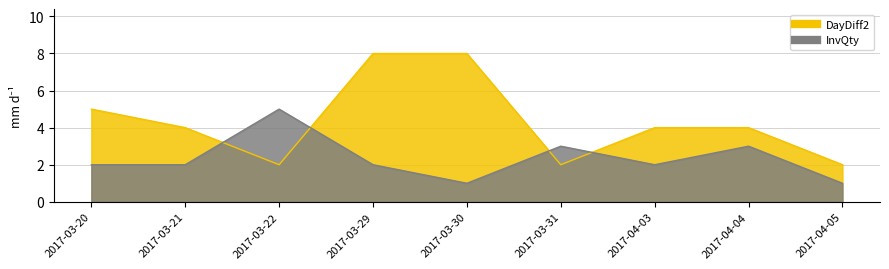

What is the spread (max minus min) of values at 2017-03-30?

7